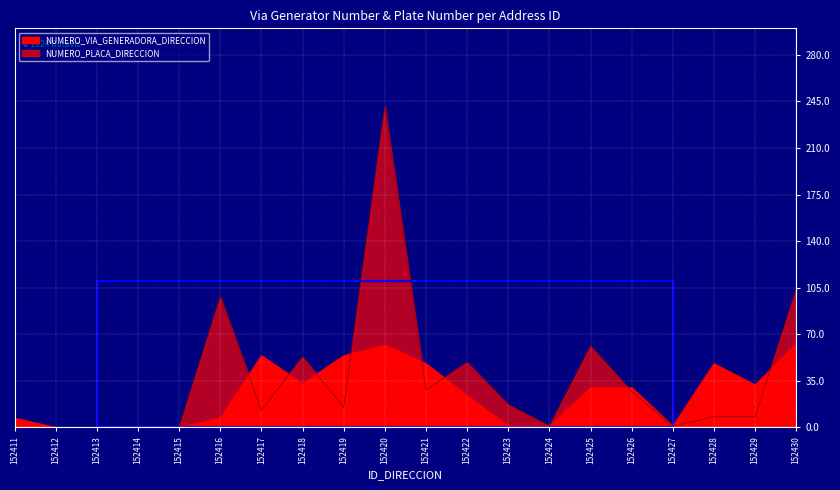

Which series has the largest total across all categories?

NUMERO_PLACA_DIRECCION